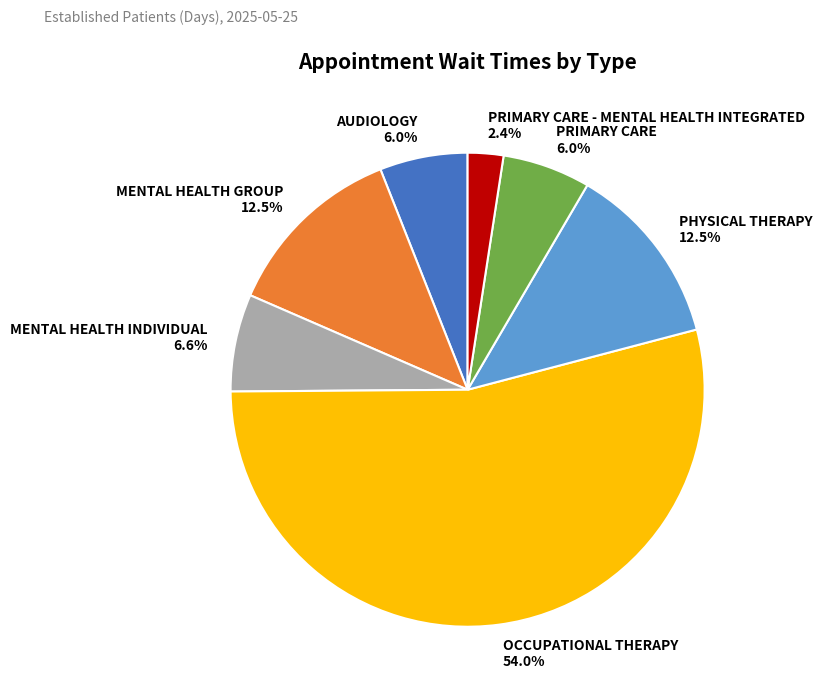

To the nearest percent, what is the difference between the largest and smallest slice percentages?

52%